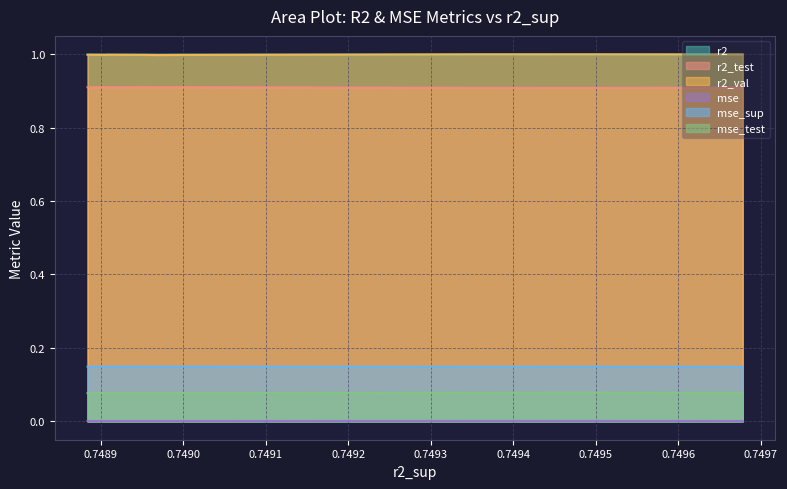

How many interior local peaks does the r2 series have?

3